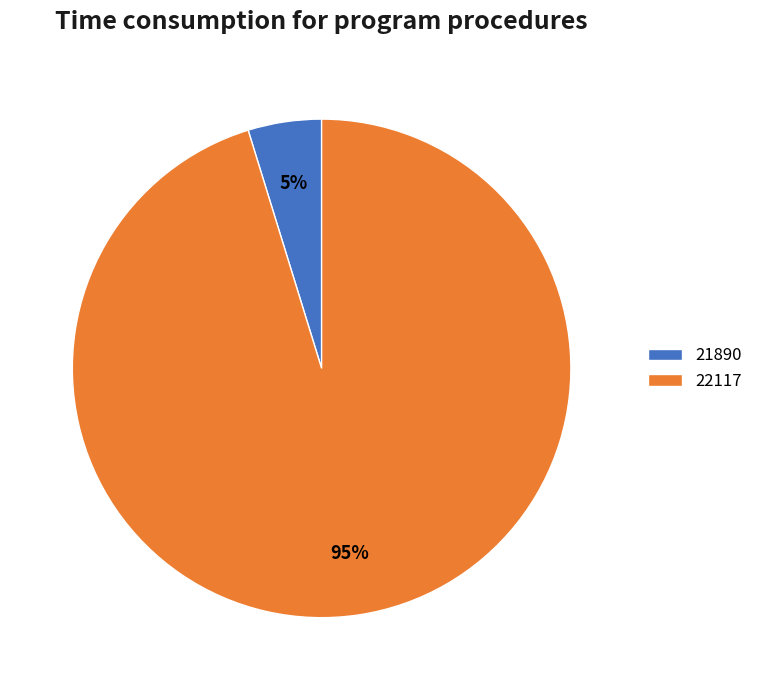

Which slice is the smallest?

21890